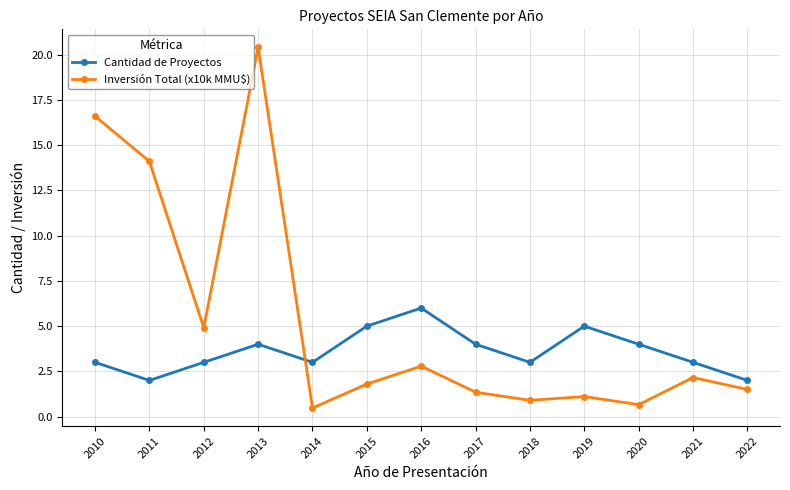

What is the sum of all Inversión Total (x10k MMU$) values?

68.8